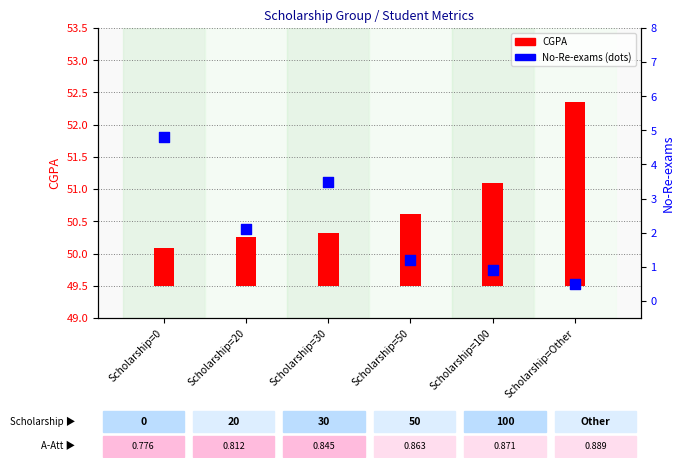

At how many categories does at least one series exceed 1?

6